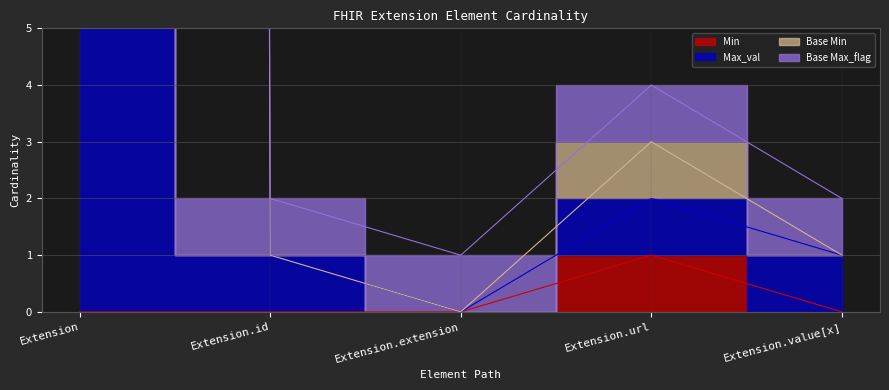

What is the difference between the maximum and second lowest values in the Max_val series?

998